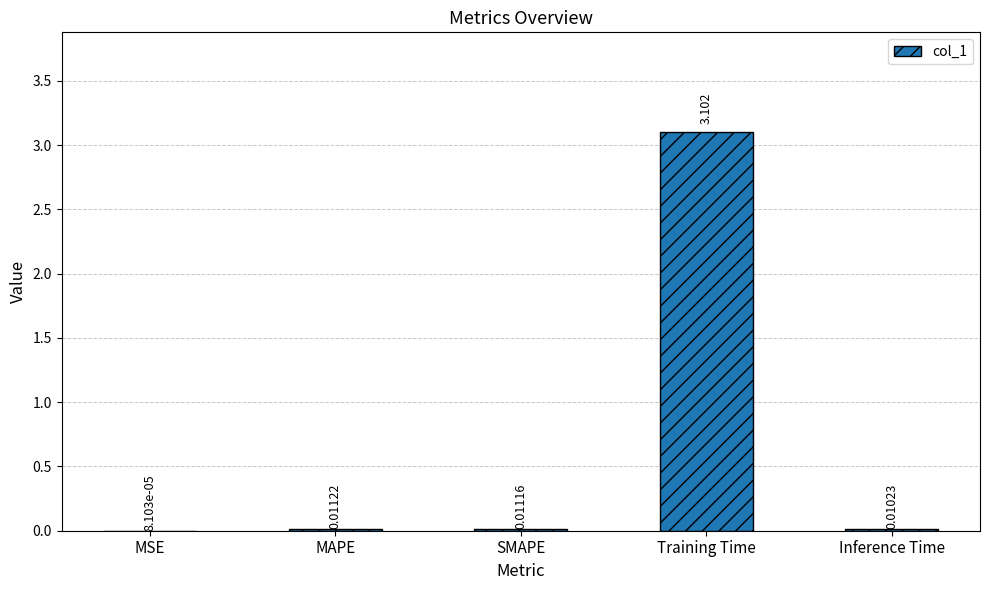

Which has a higher value, Training Time or SMAPE?

Training Time